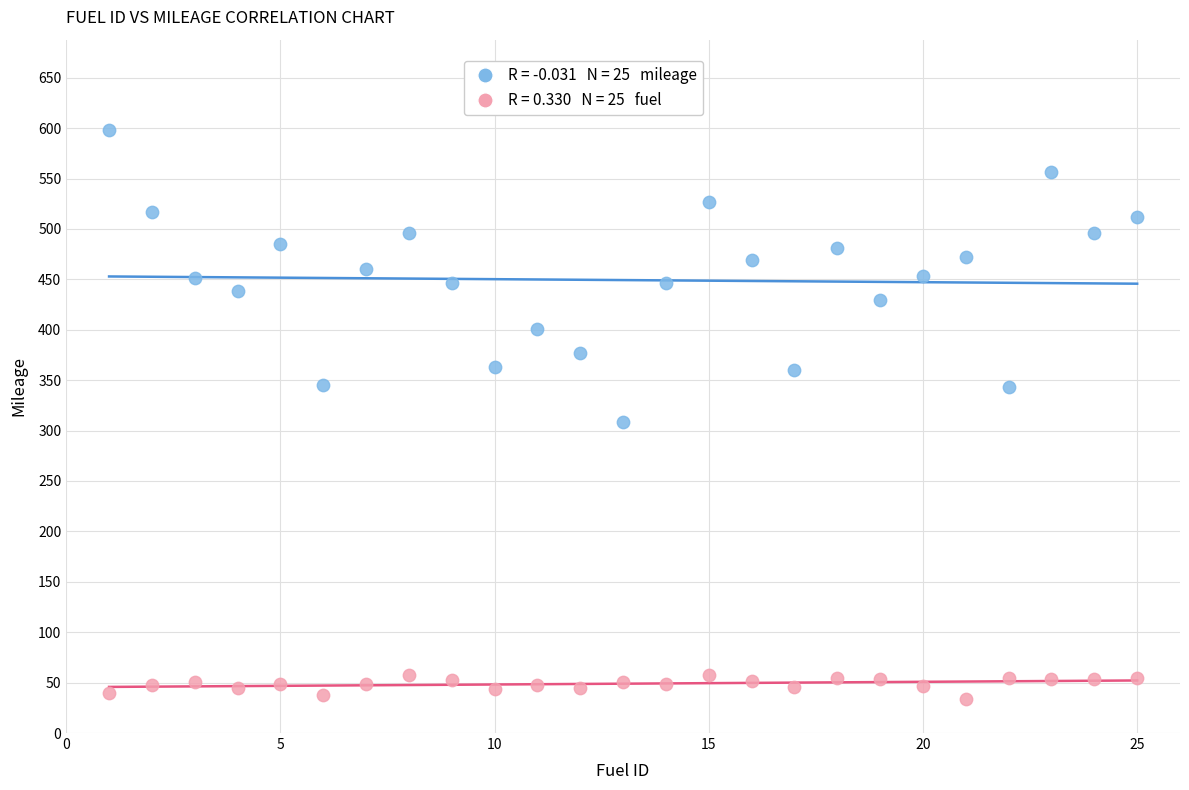

Across all series, what Y value is closest to 316?

308.6